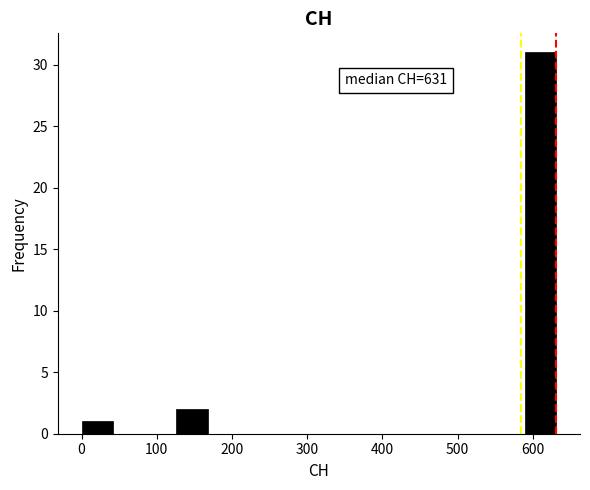

Over which range of the x-axis is the bar tallest?

590 to 630